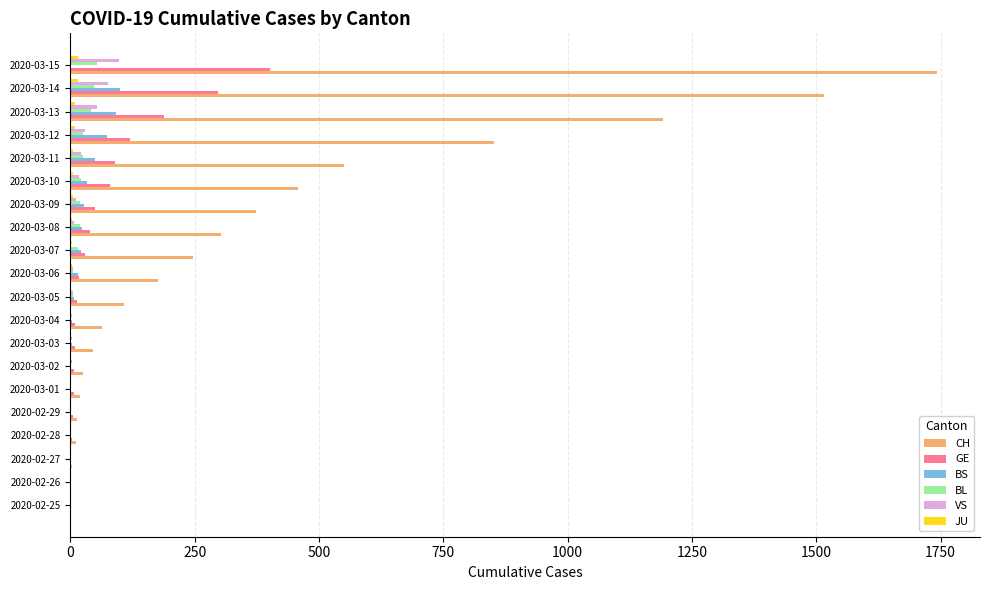

What is the maximum value for BS?

100